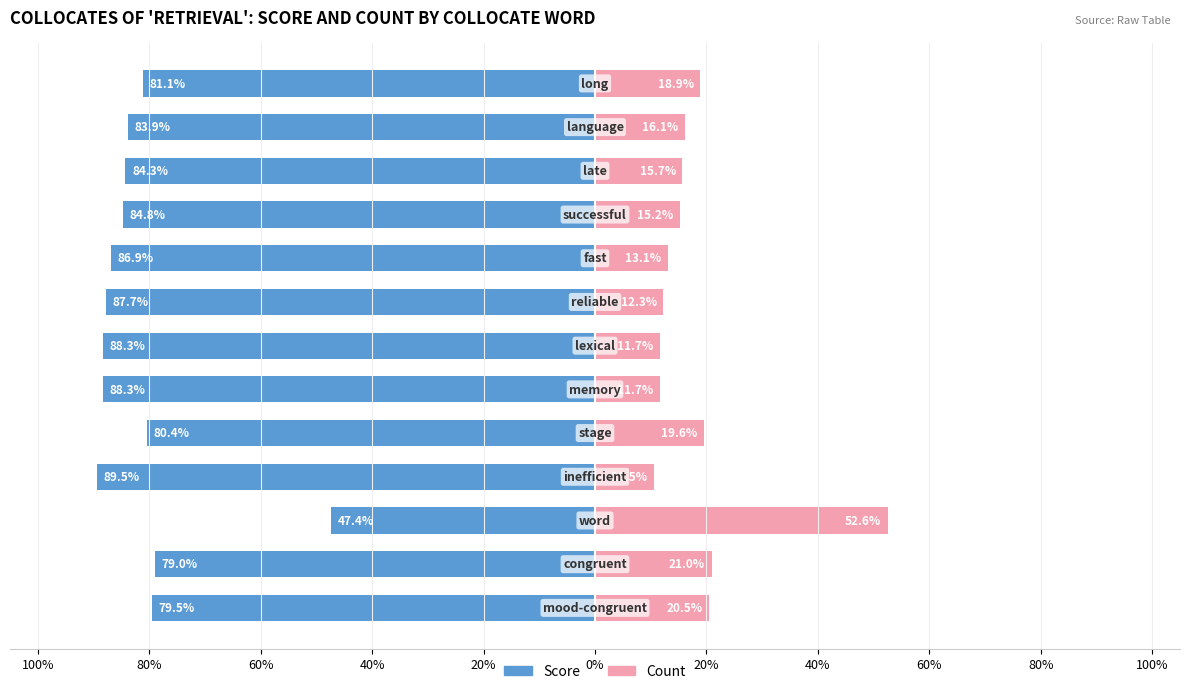

Does the chart contain any negative values?

Yes